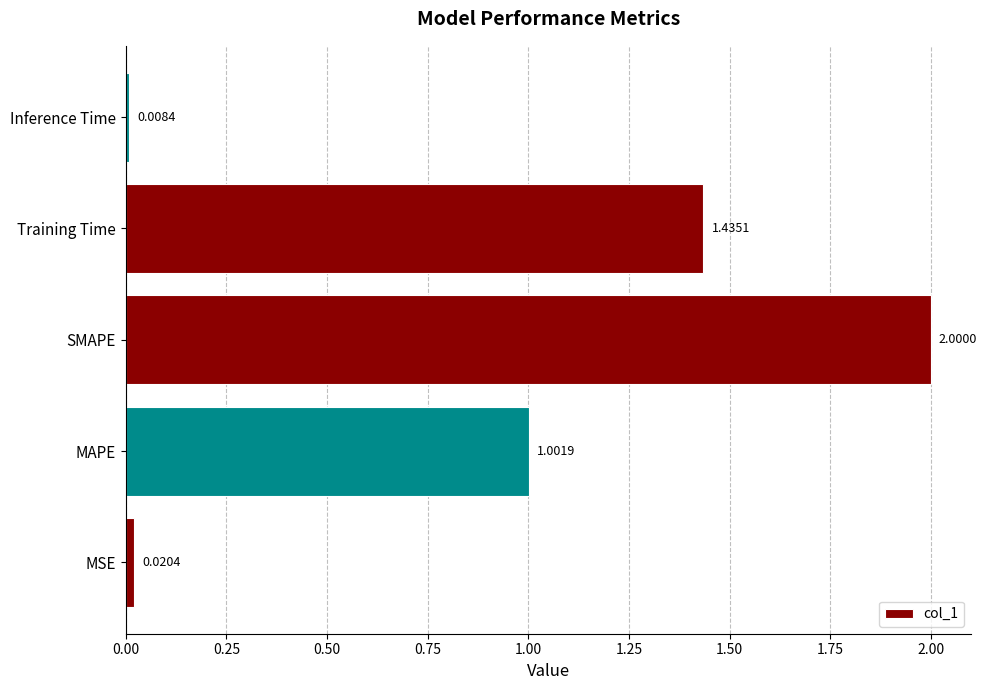

List the labels in order of value, smallest first.

Inference Time, MSE, MAPE, Training Time, SMAPE